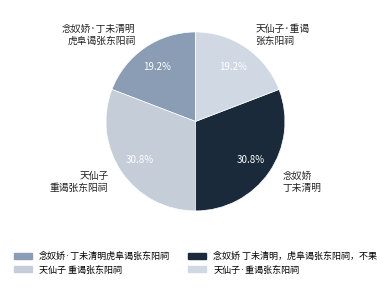

Does any single category account for the majority?

No